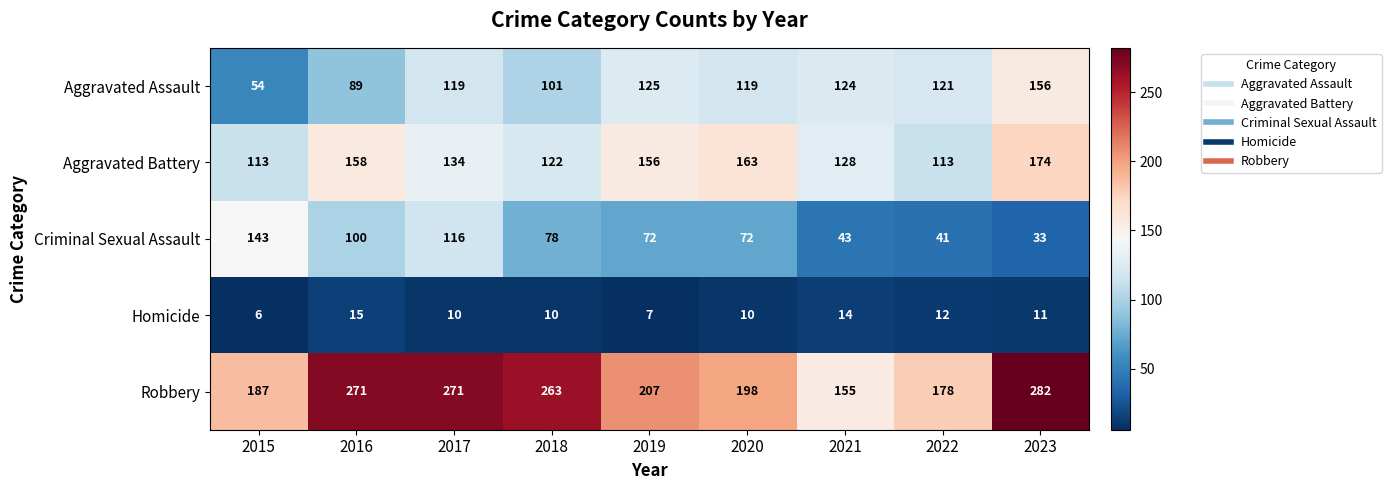

Where does the Aggravated Battery series first go above 134?

2016